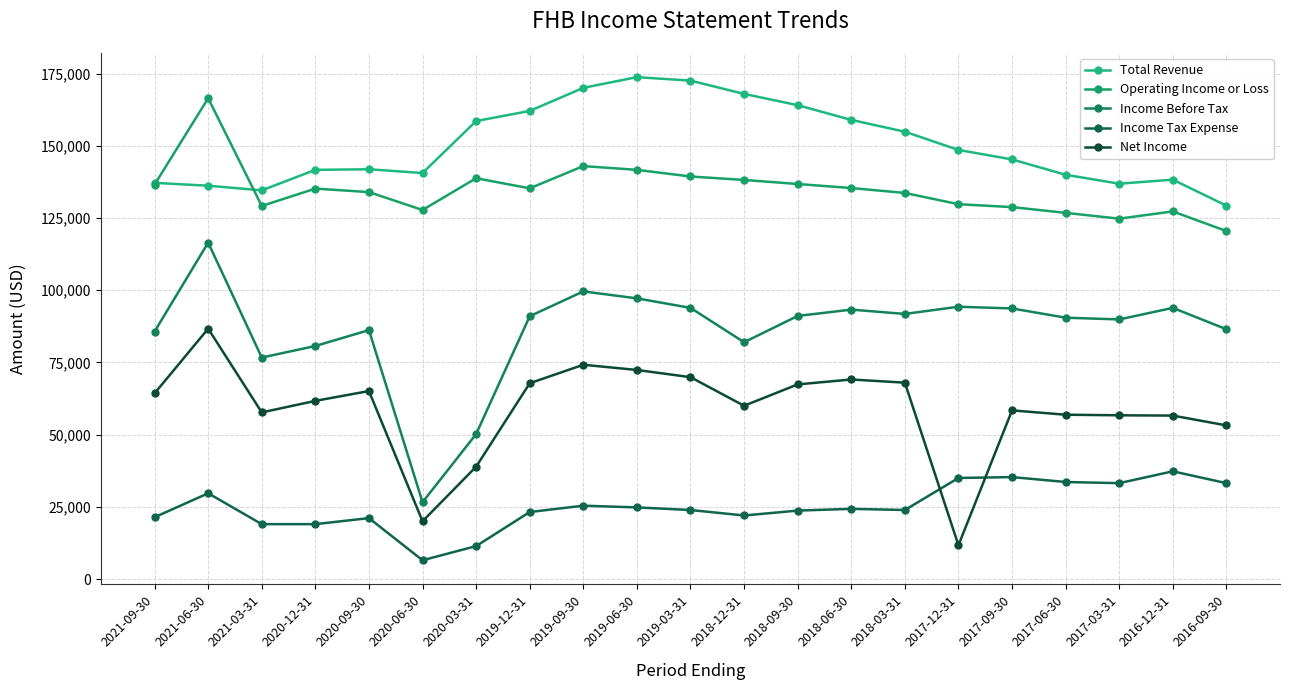

What are all the series names shown in the legend?

Total Revenue, Operating Income or Loss, Income Before Tax, Income Tax Expense, Net Income